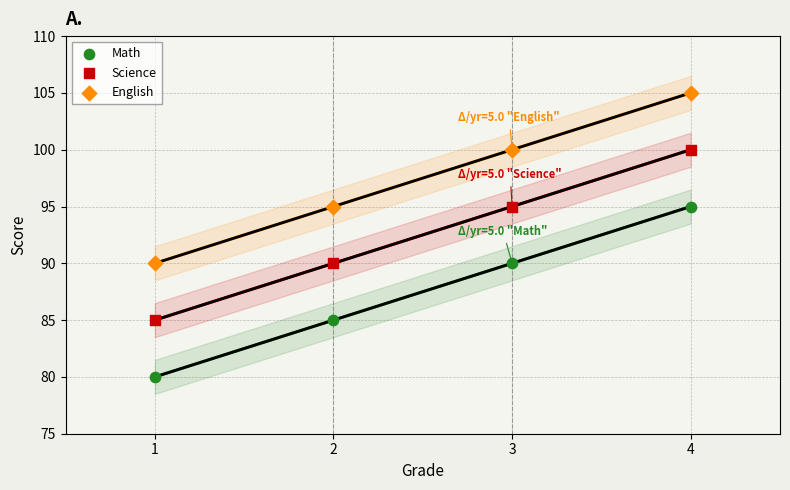

Which series reaches the minimum Y coordinate?

Math